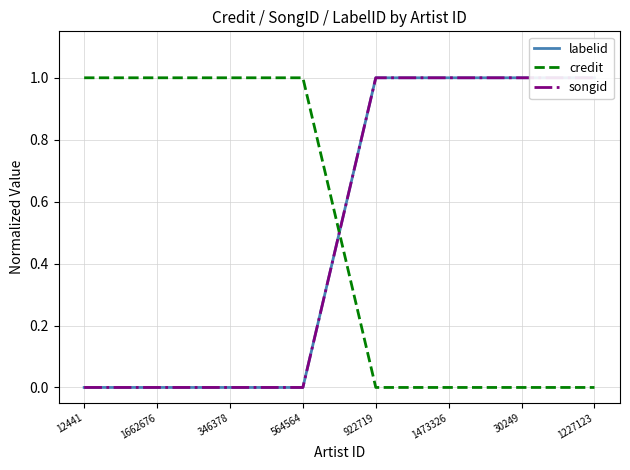

Between 564564 and 30249, which series saw the biggest shift?

labelid